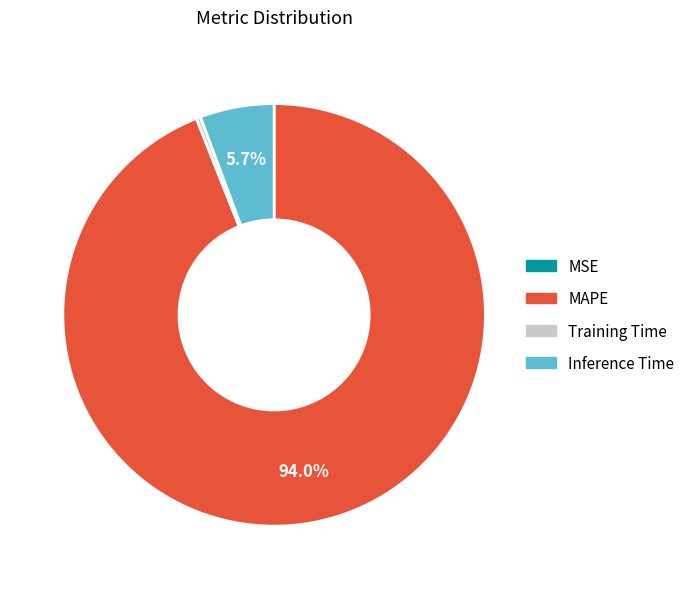

To the nearest percent, what is the difference between the largest and smallest slice percentages?

94%